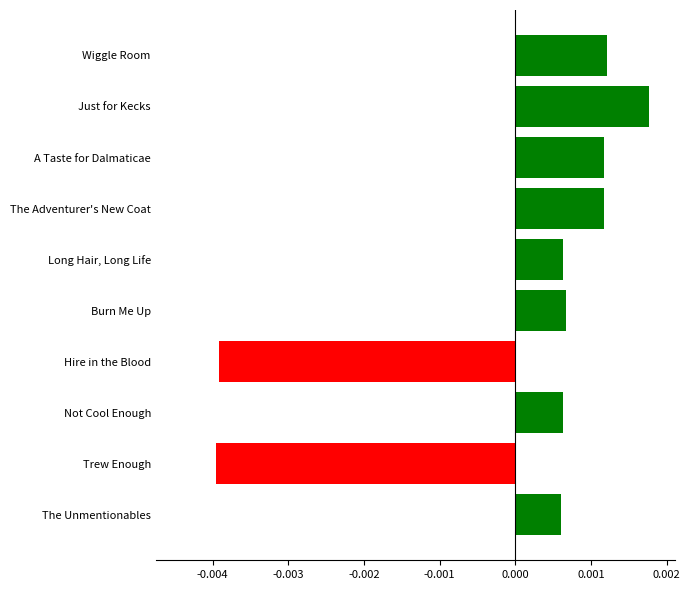

Which label corresponds to the largest value in the chart?

Just for Kecks